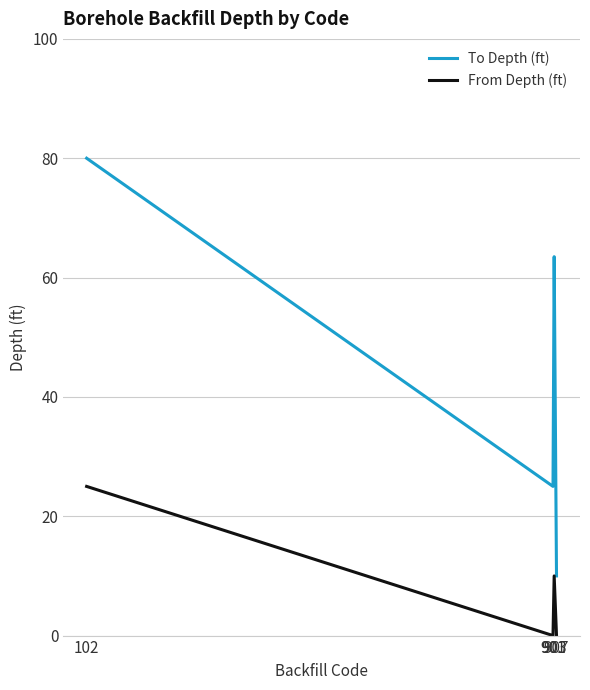

At which category is the sum across all series the highest?

102